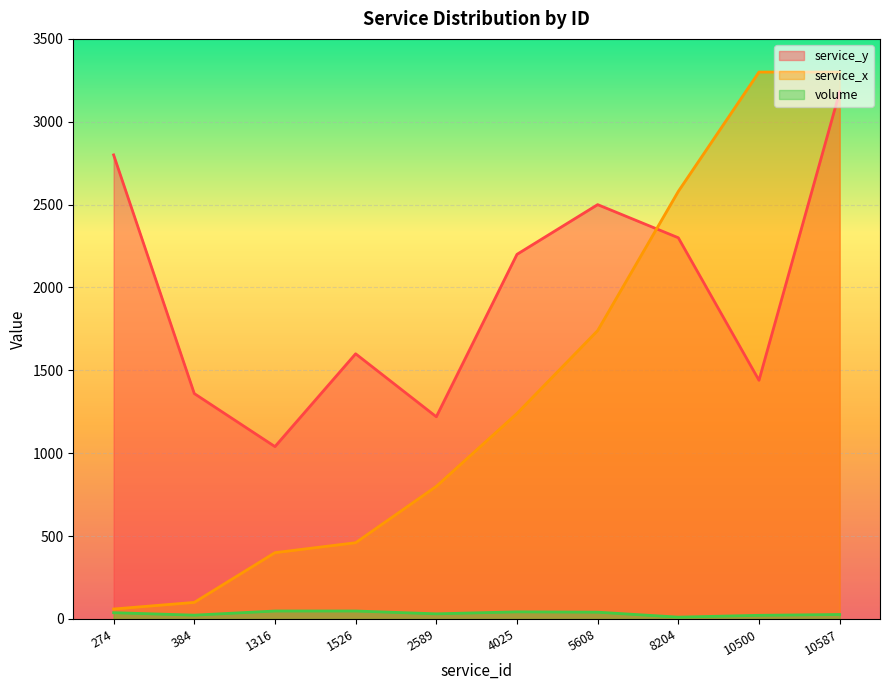

Between 4025 and 8204, which series saw the biggest shift?

service_x